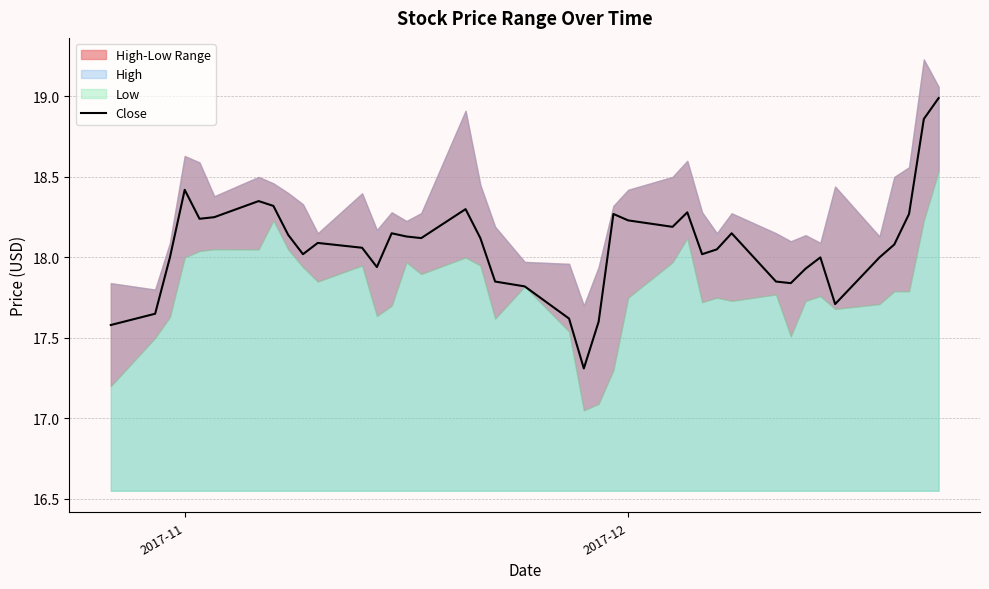

Is it true that Close equals 18.4 at 2017-11?

True